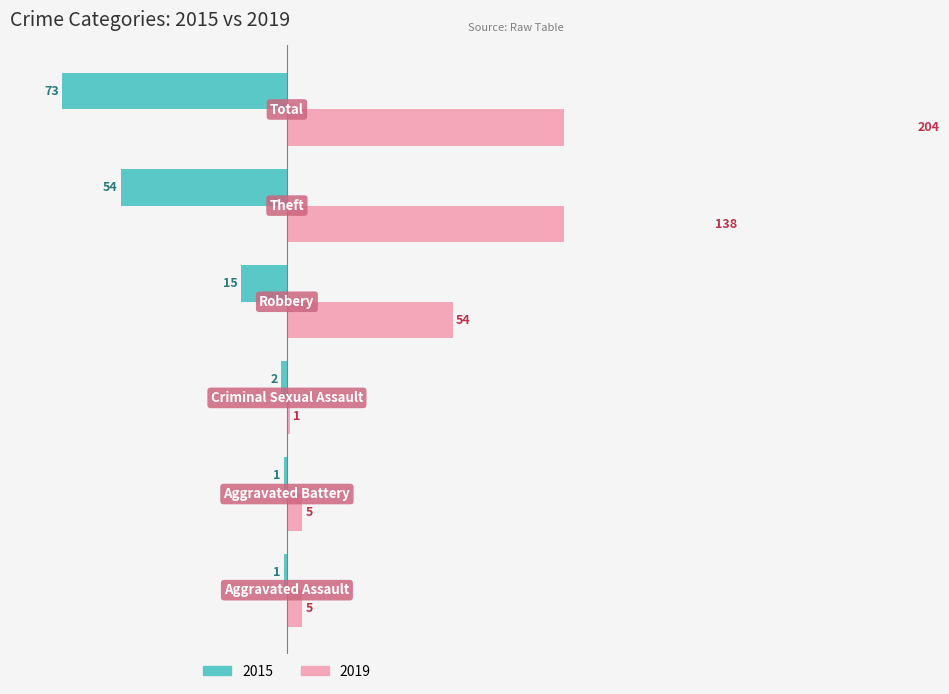

Rank the series by their maximum value, from highest to lowest.

2019, 2015